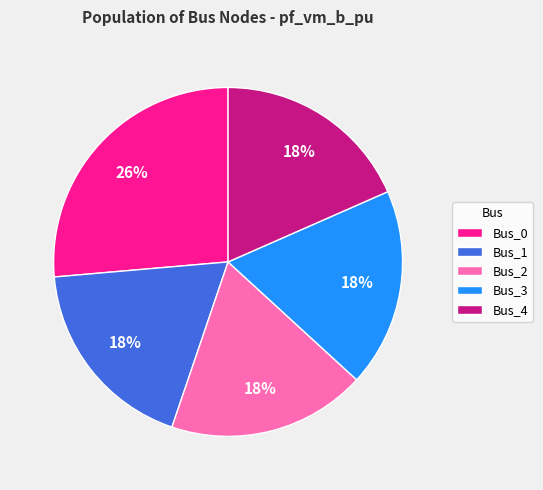

To the nearest percent, what portion does Bus_3 represent?

18%